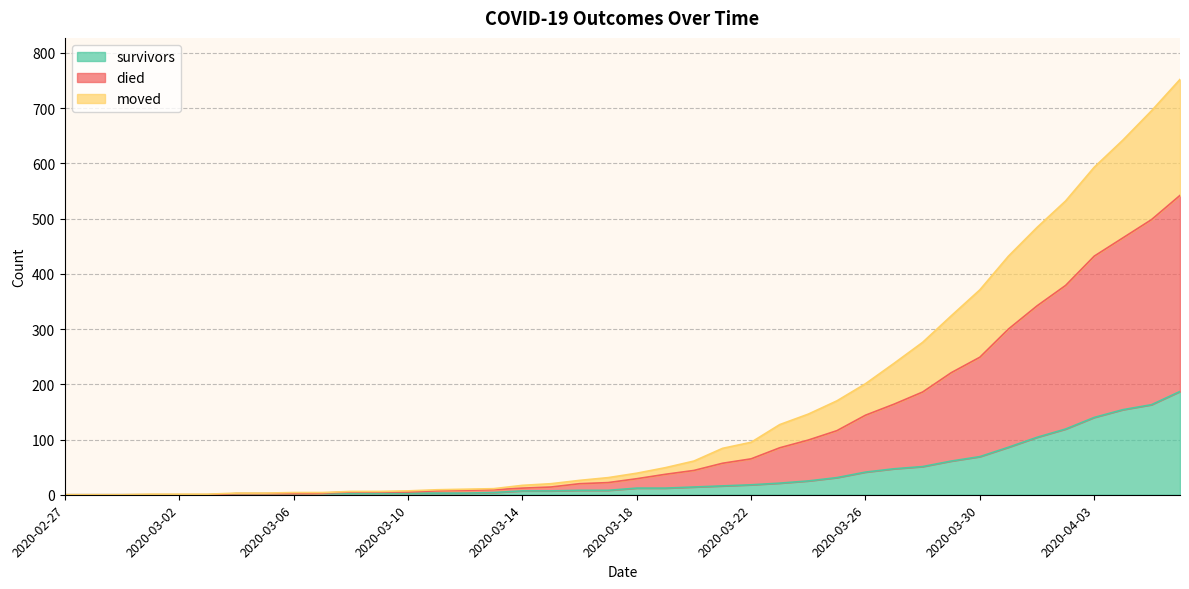

How many lines are shown in the chart?

3